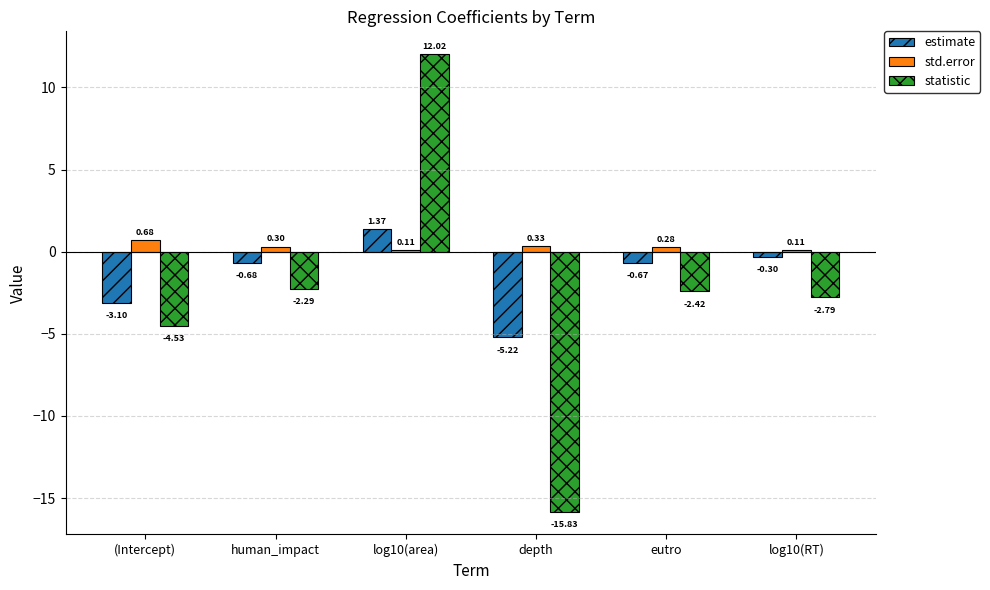

At human_impact, list the series in order from smallest to largest.

statistic, estimate, std.error